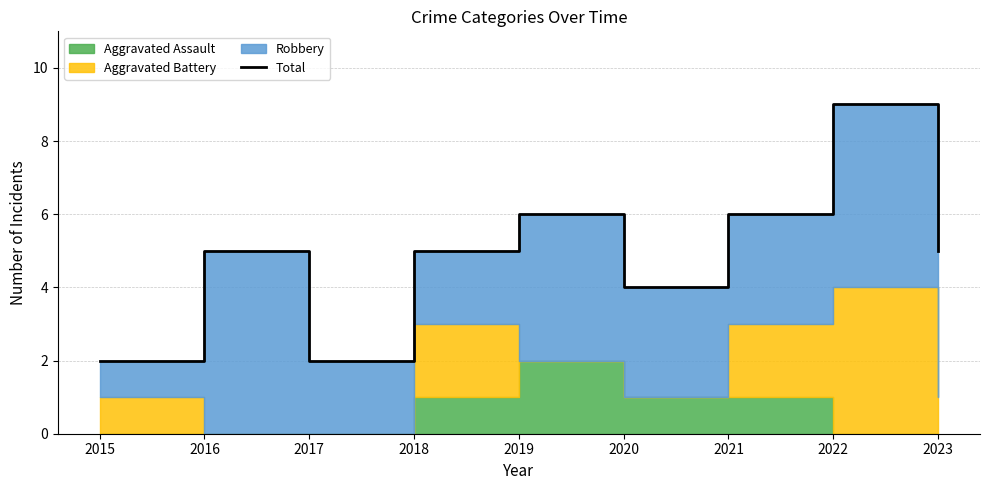

Which label corresponds to the smallest value in the chart?

2015